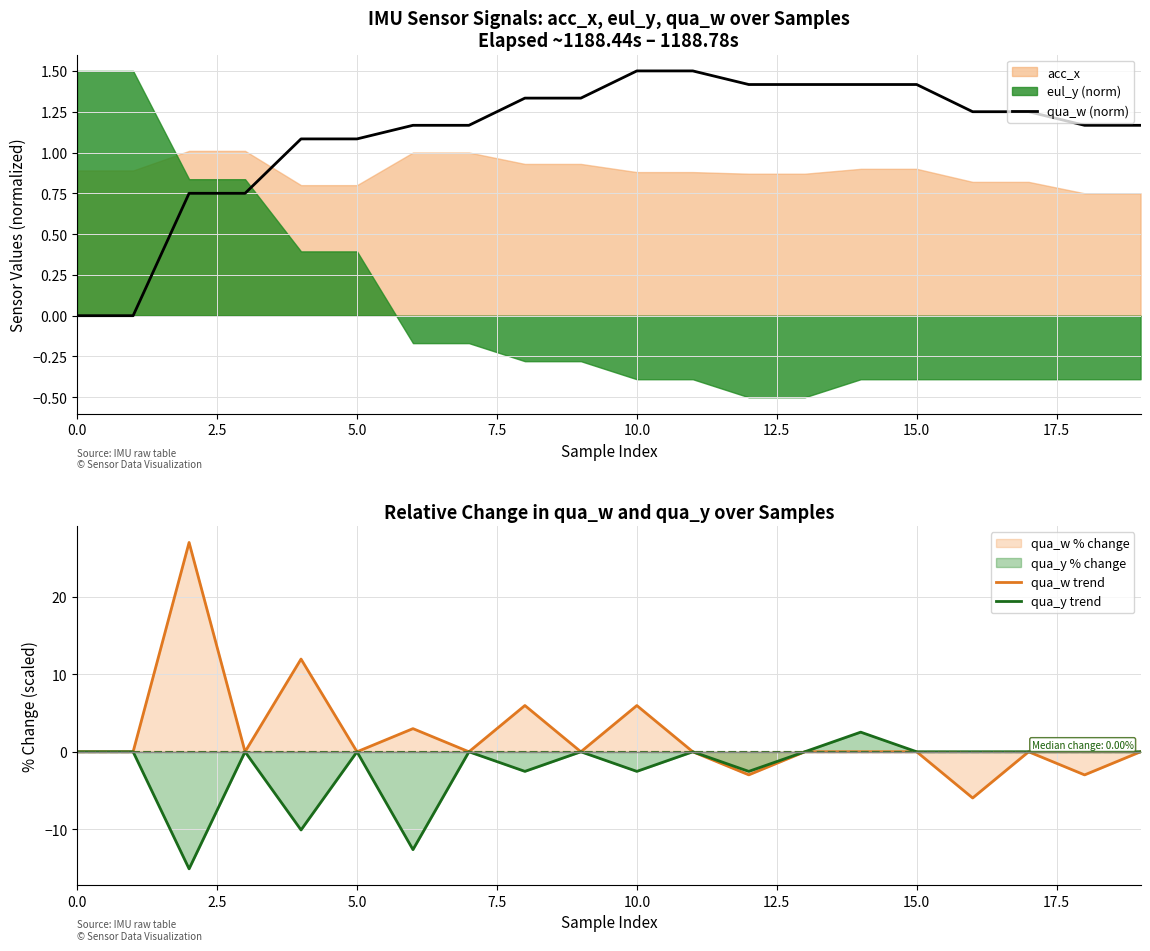

How many values in qua_w (norm) are above zero?

18